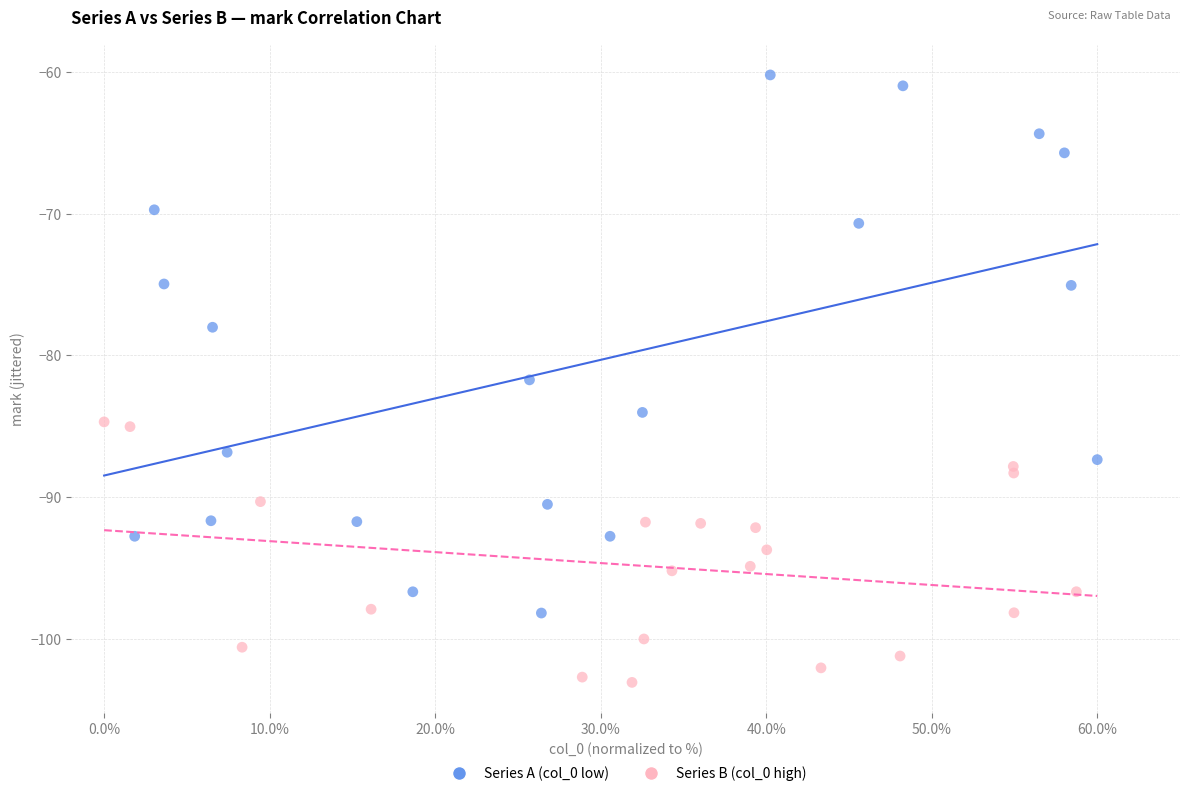

Which series contains the highest Y value?

Series A (col_0 low)